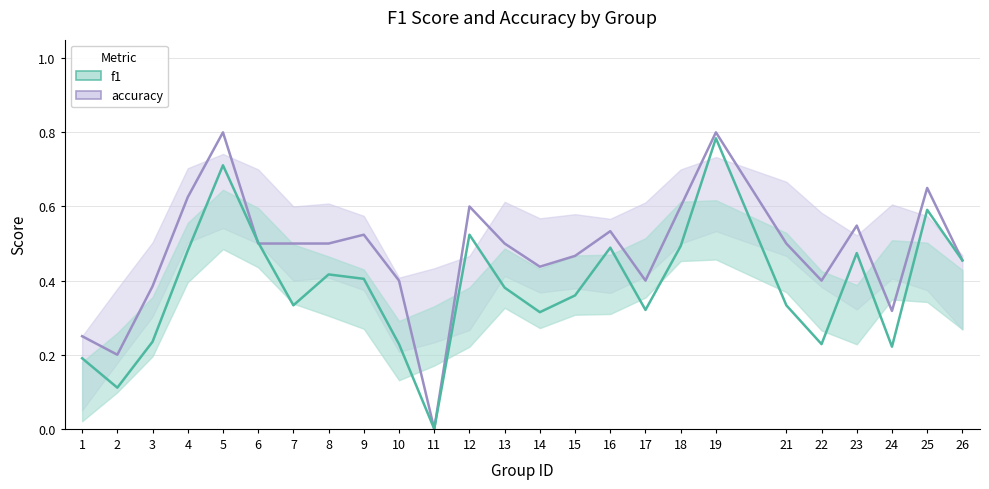

How many values in accuracy are above zero?

24